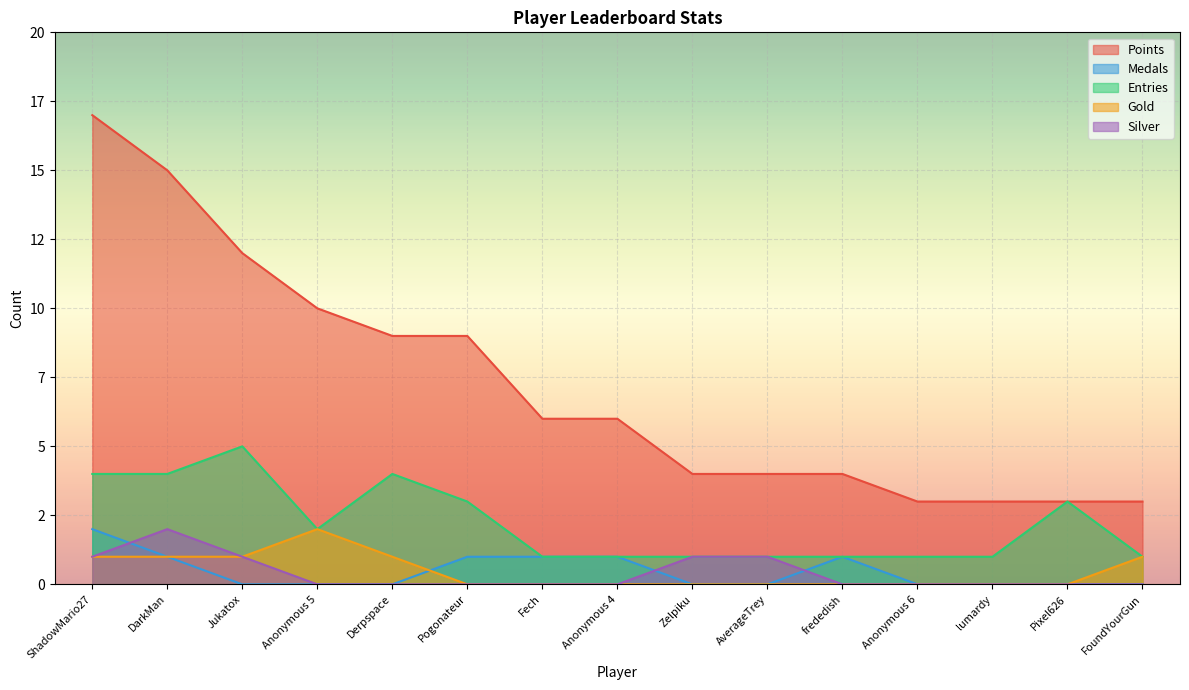

Which series has the largest total across all categories?

Points